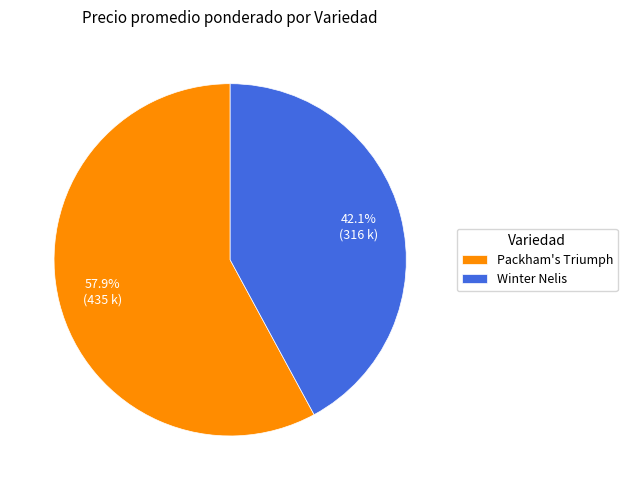

Is there a majority slice in this chart?

Yes